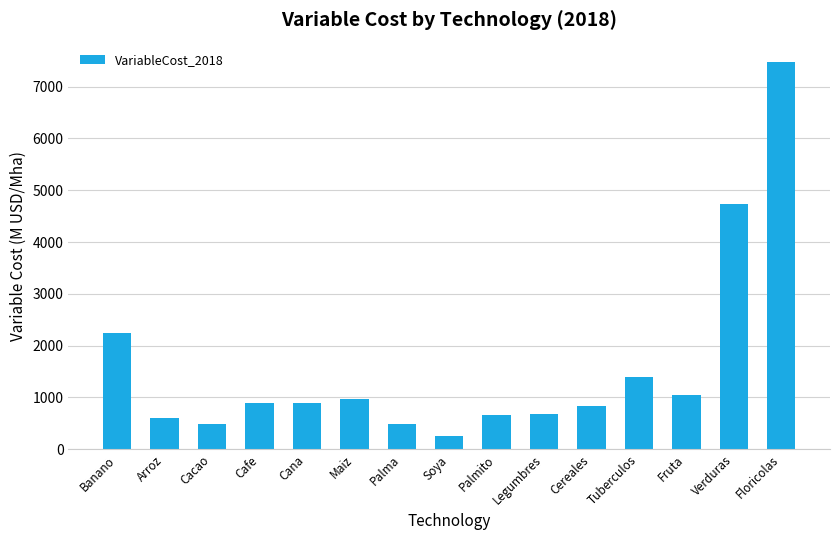

Read the value at Cereales.

832.6